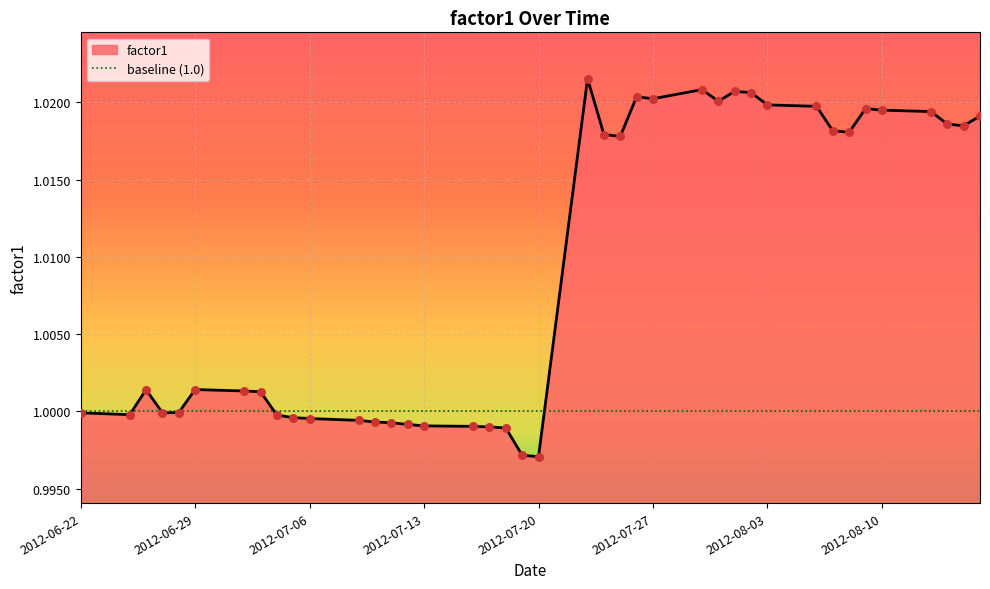

Between 2012-07-31 and 2012-07-25, which is larger?

2012-07-31